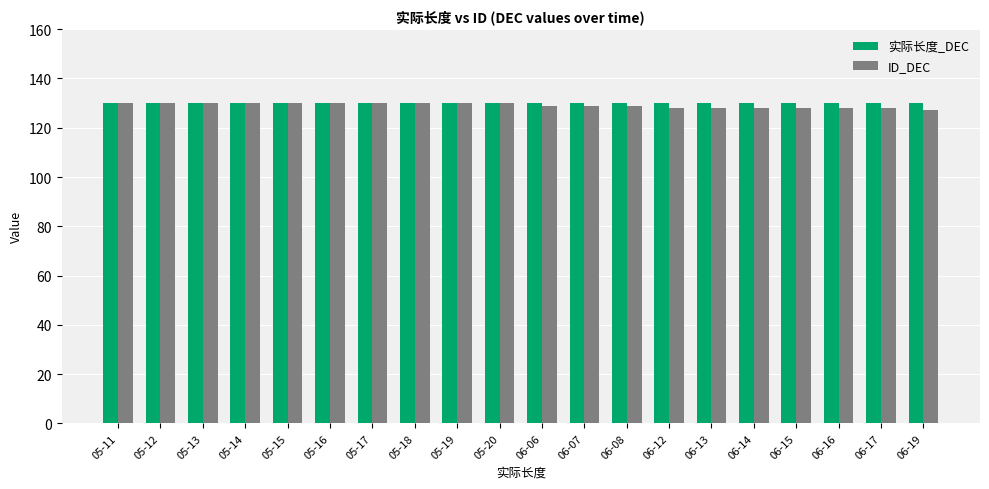

What is the minimum value shown in the chart?

127